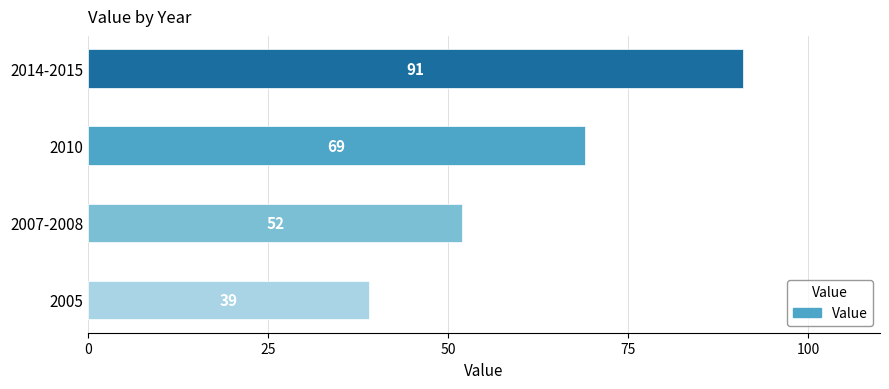

Read the value at 2005, to the nearest 5.

40